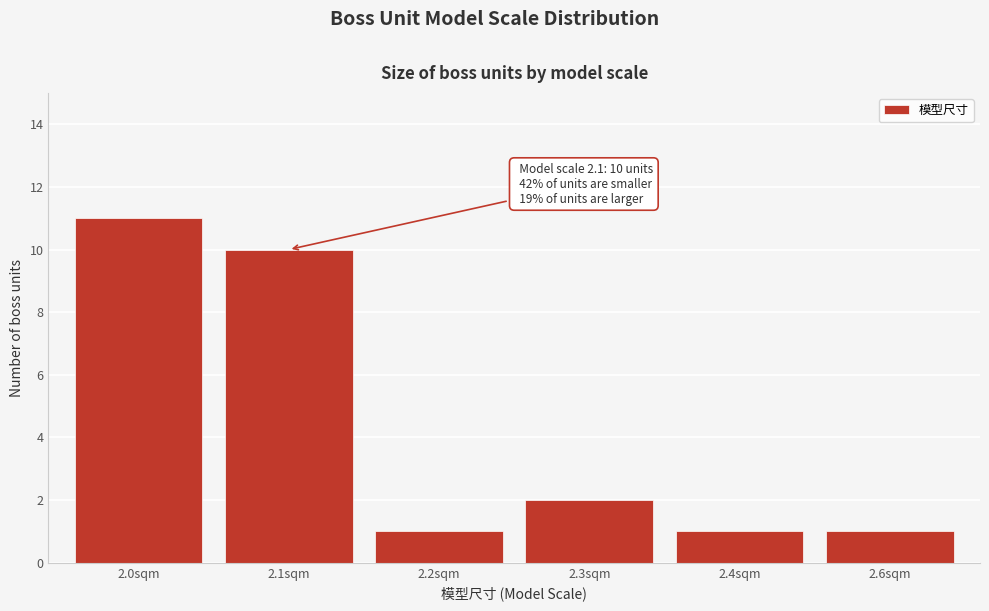

Reading right to left, list all the values displayed in this chart.

1	1	2	1	10	11